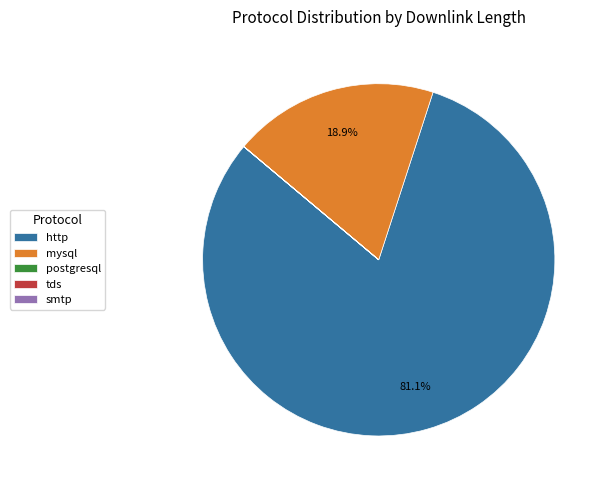

Does http account for over 50% of the chart?

Yes